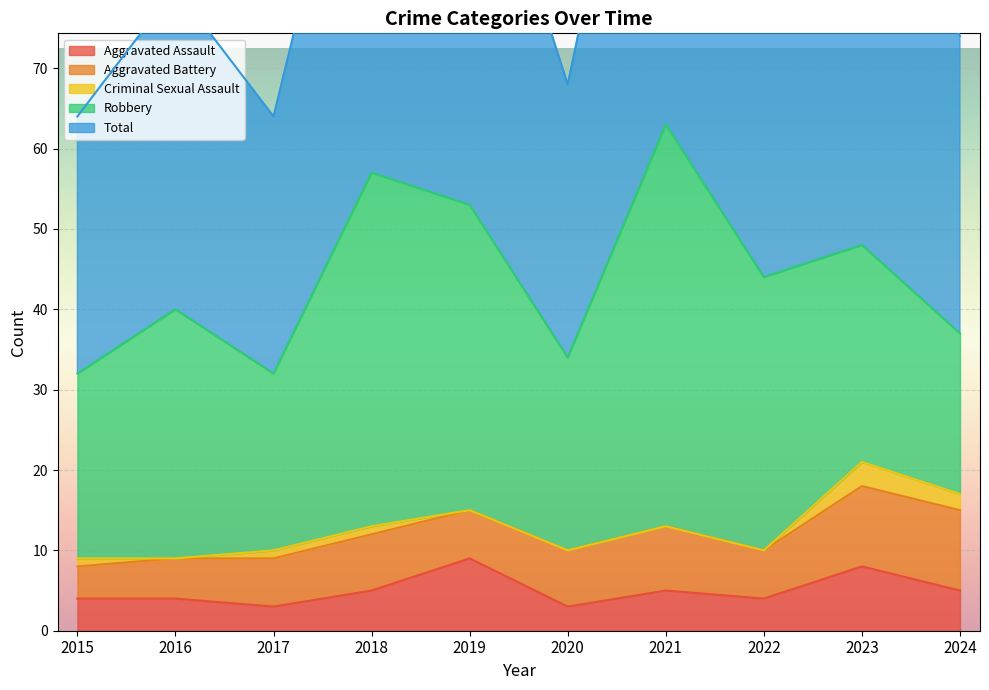

Reading left to right, transcribe all the data shown in this chart.

Aggravated Assault: 2015=4	2016=4	2017=3	2018=5	2019=9	2020=3	2021=5	2022=4	2023=8	2024=5
Aggravated Battery: 2015=4	2016=5	2017=6	2018=7	2019=6	2020=7	2021=8	2022=6	2023=10	2024=10
Criminal Sexual Assault: 2015=1	2016=0	2017=1	2018=1	2019=0	2020=0	2021=0	2022=0	2023=3	2024=2
Robbery: 2015=23	2016=31	2017=22	2018=44	2019=38	2020=24	2021=50	2022=34	2023=27	2024=20
Total: 2015=32	2016=40	2017=32	2018=57	2019=53	2020=34	2021=63	2022=44	2023=48	2024=37